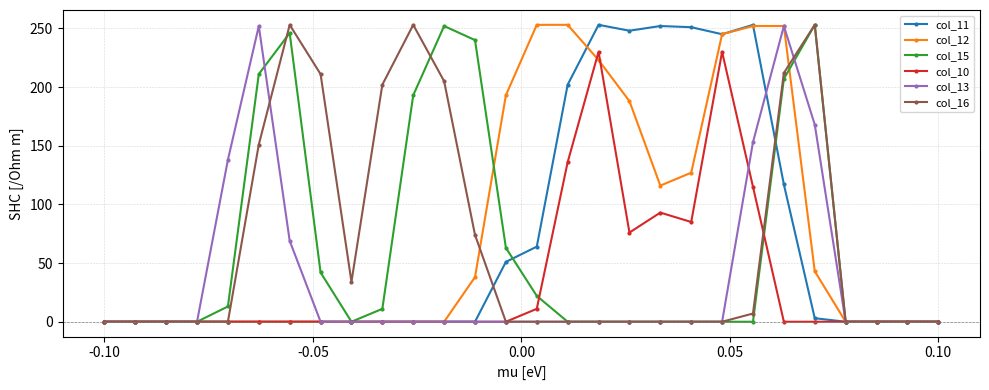

True or false: col_15 has more than 1 interior local peaks.

True